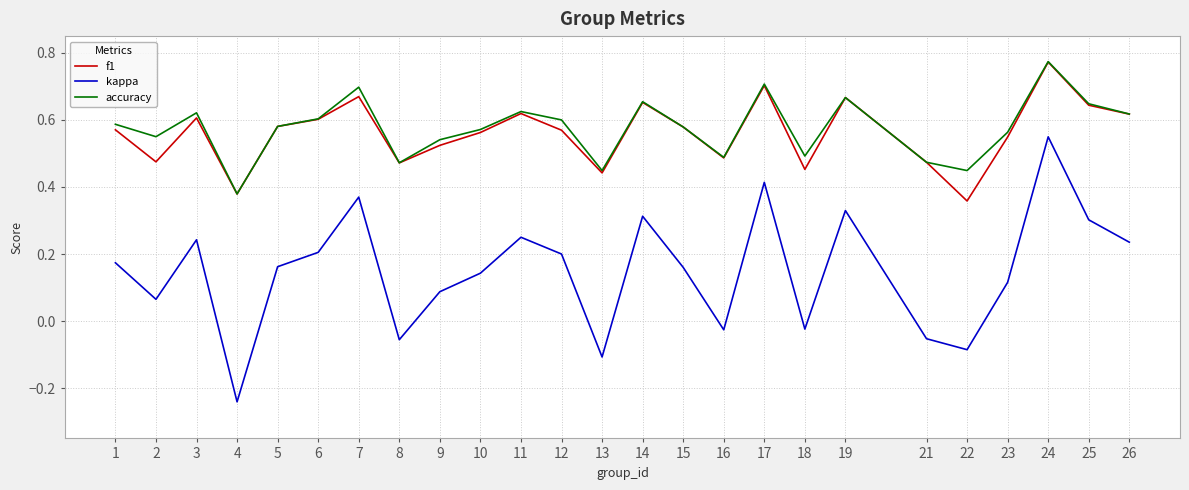

True or false: f1 has more than 1 interior local peaks.

True